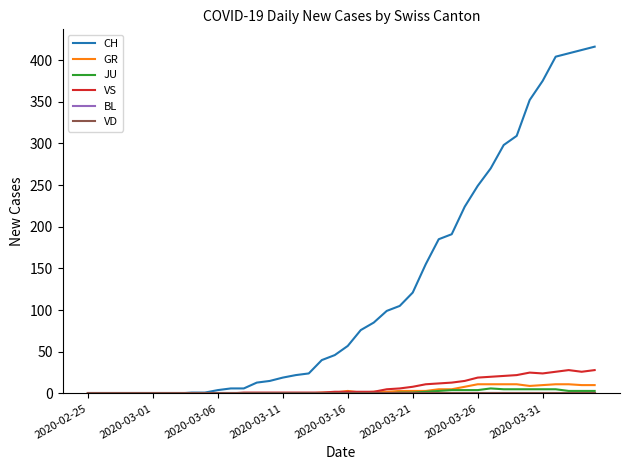

Does the chart display data point markers on the line(s)?

No